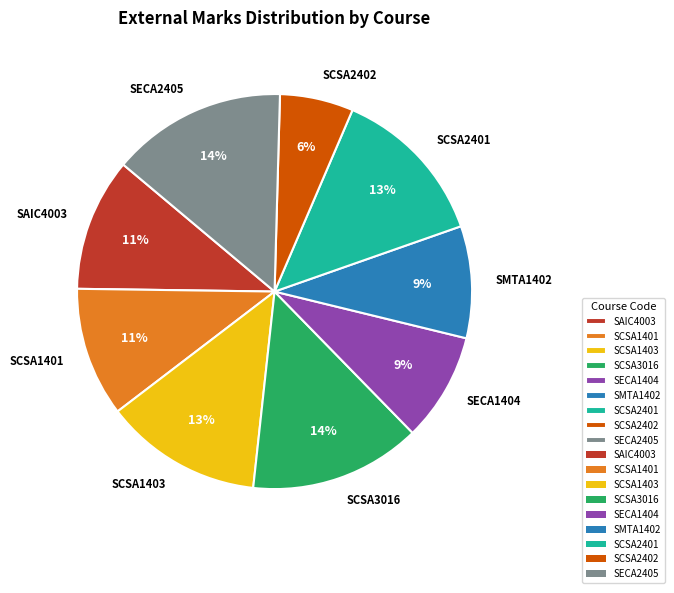

Is the sum of SMTA1402 and SCSA2401 greater than half?

No